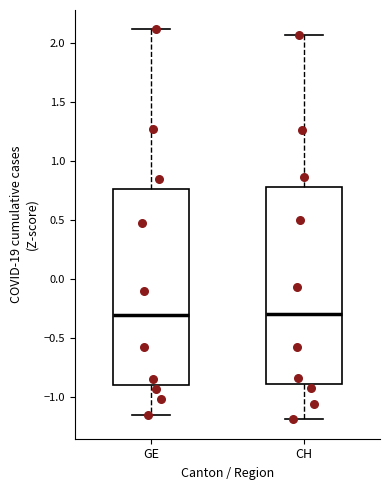

Where does the median line of the box for GE sit on the y-axis? The values are not printed on the chart, so give them approximately, as read against the axis.

-0.30